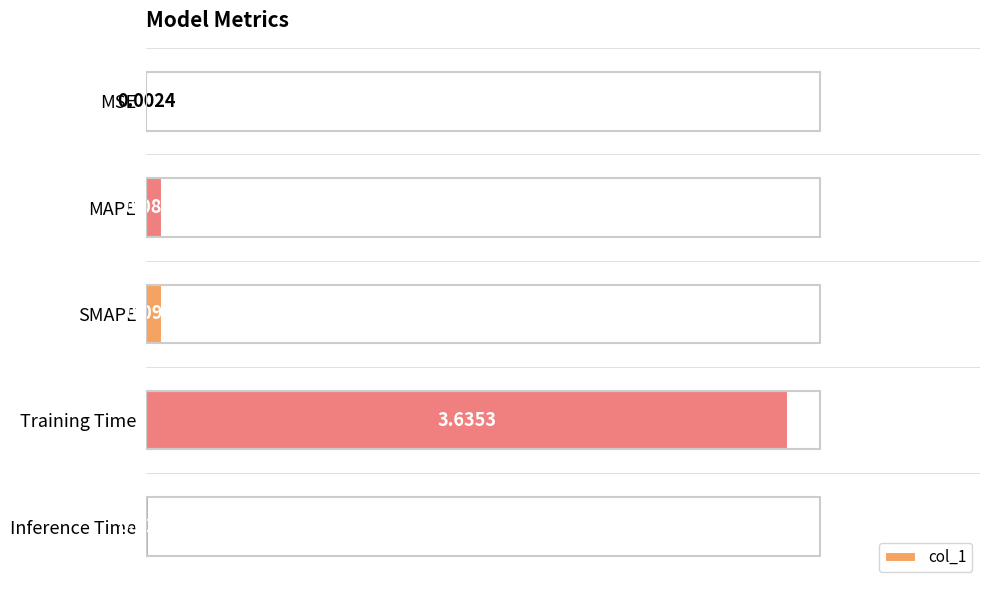

What is the change in value from MAPE to Training Time?

+3.5